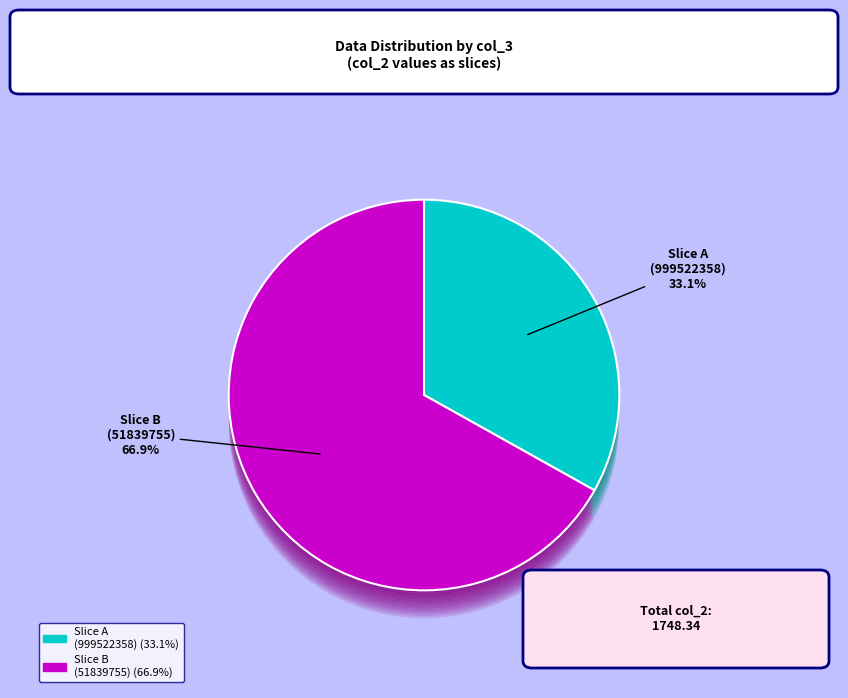

What is the largest slice in the pie chart?

51839755